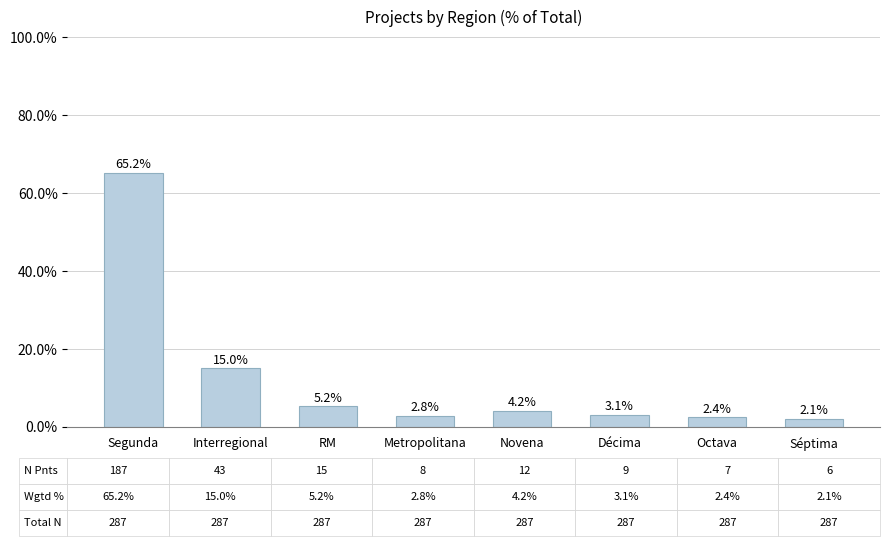

Where does the data first go above 4?

Segunda